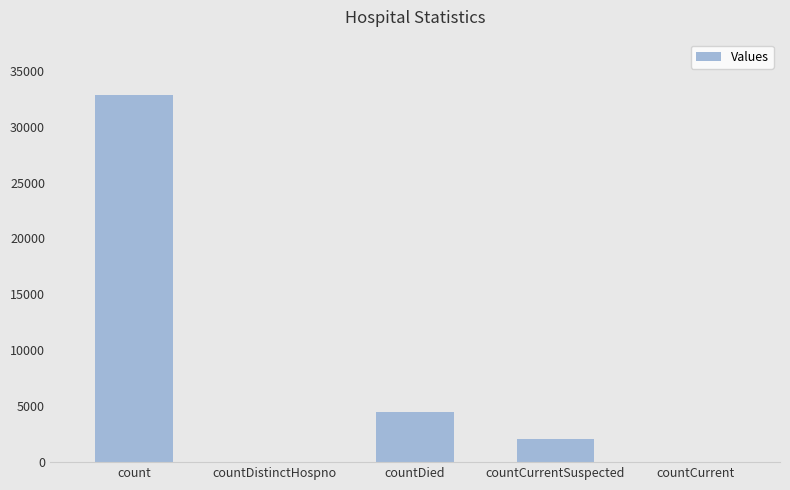

At which label is the value closest to 16425?

countDied